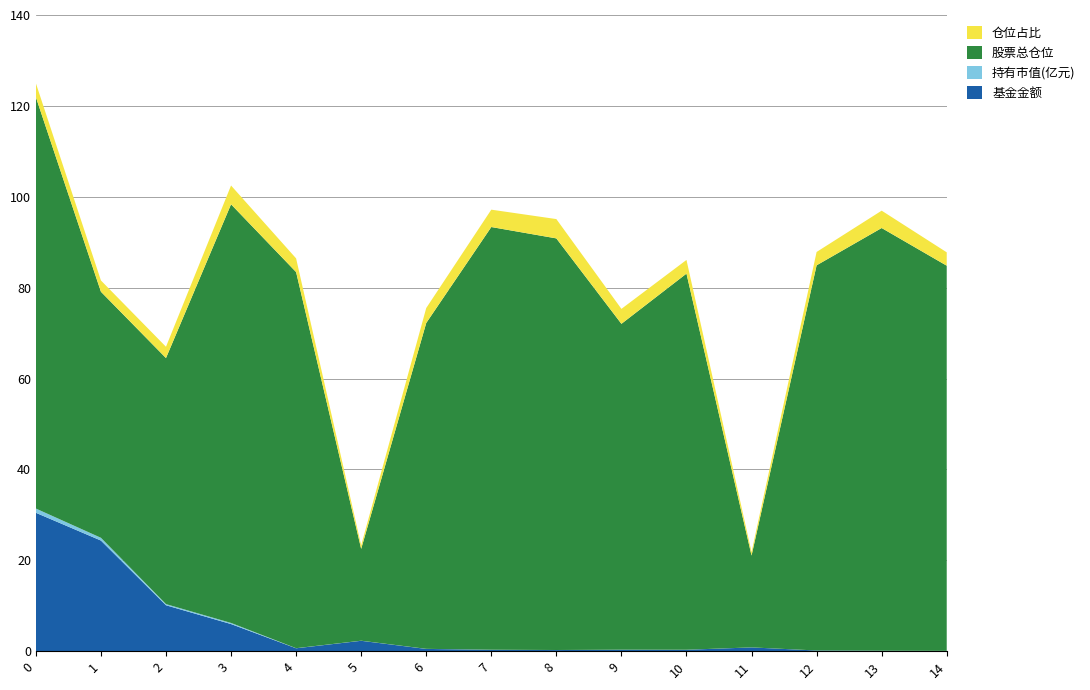

Reading left to right, list all the values displayed in this chart.

基金金额: 30.5	24.4	10.1	6.0	0.6	2.3	0.5	0.3	0.2	0.3	0.3	0.8	0.1	0.1	0.1
持有市值(亿元): 0.9	0.6	0.3	0.2	0.0	0.0	0.0	0.0	0.0	0.0	0.0	0.0	0.0	0.0	0.0
股票总仓位: 90.5	54.1	54.1	92.1	82.8	20.2	71.7	93.0	90.6	71.7	82.8	20.2	84.8	93.0	84.8
仓位占比: 3.1	2.5	2.5	4.1	3.0	0.8	3.3	3.8	4.2	3.3	3.0	0.8	2.9	3.8	2.9